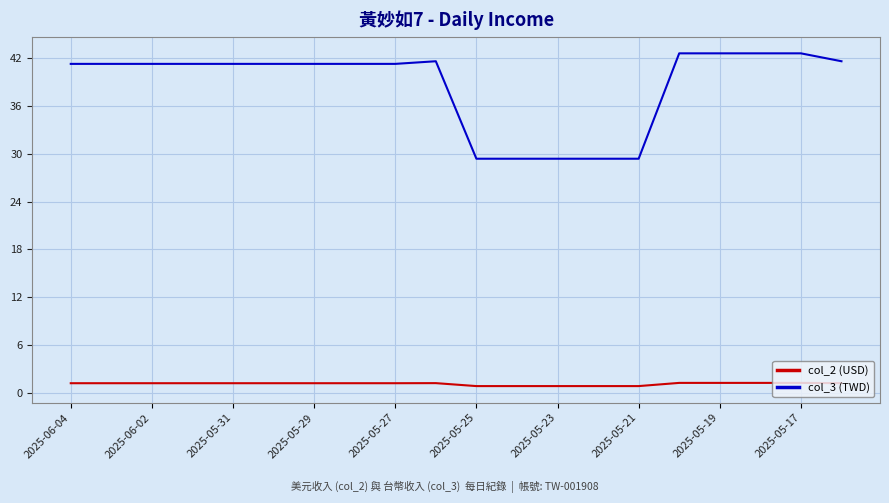

Rank the series by their average value, from lowest to highest.

col_2 (USD), col_3 (TWD)